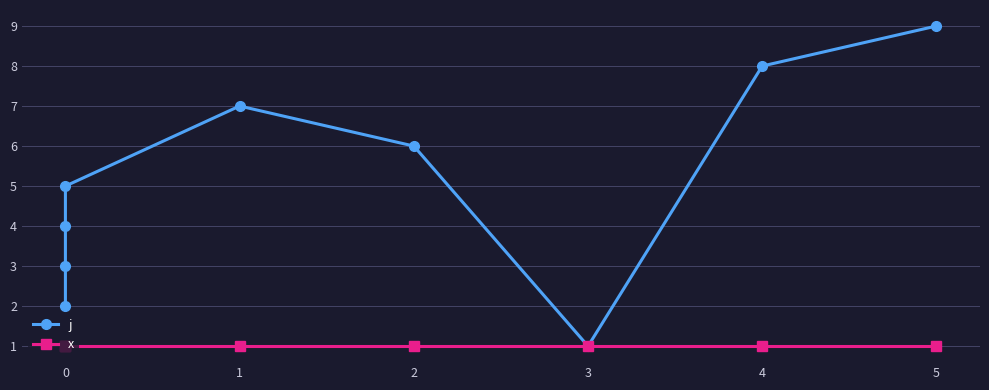

What is the highest value of the j series?

9